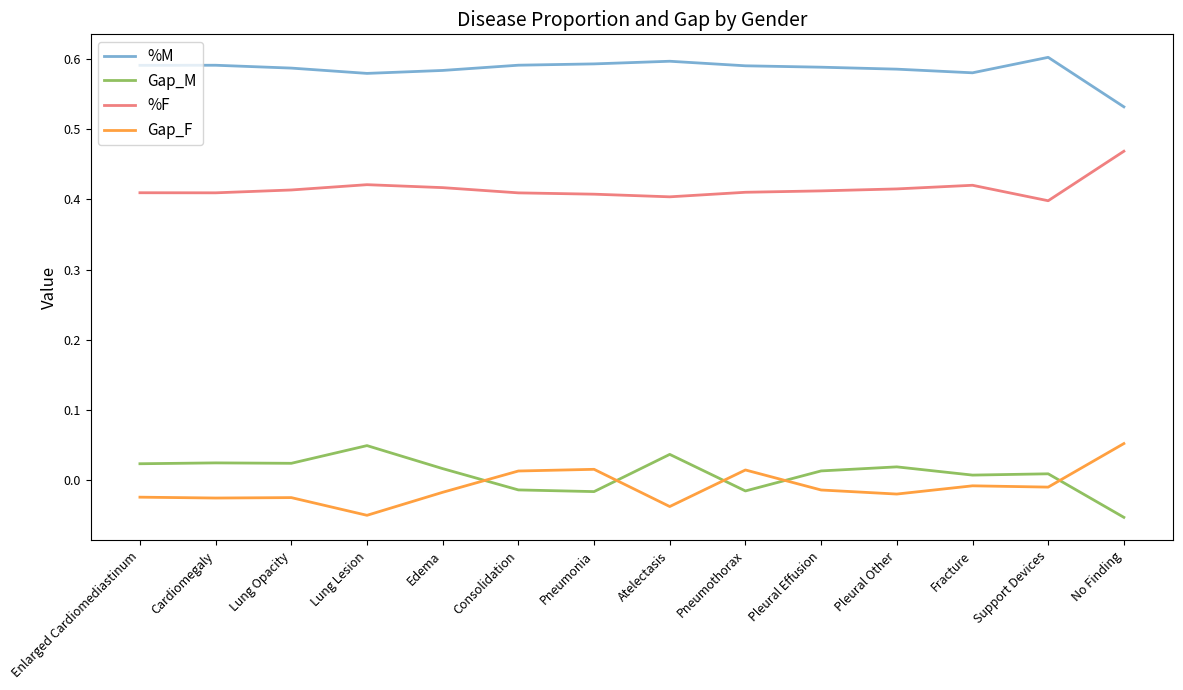

Rank the series at Pneumothorax from lowest to highest value.

Gap_M, Gap_F, %F, %M